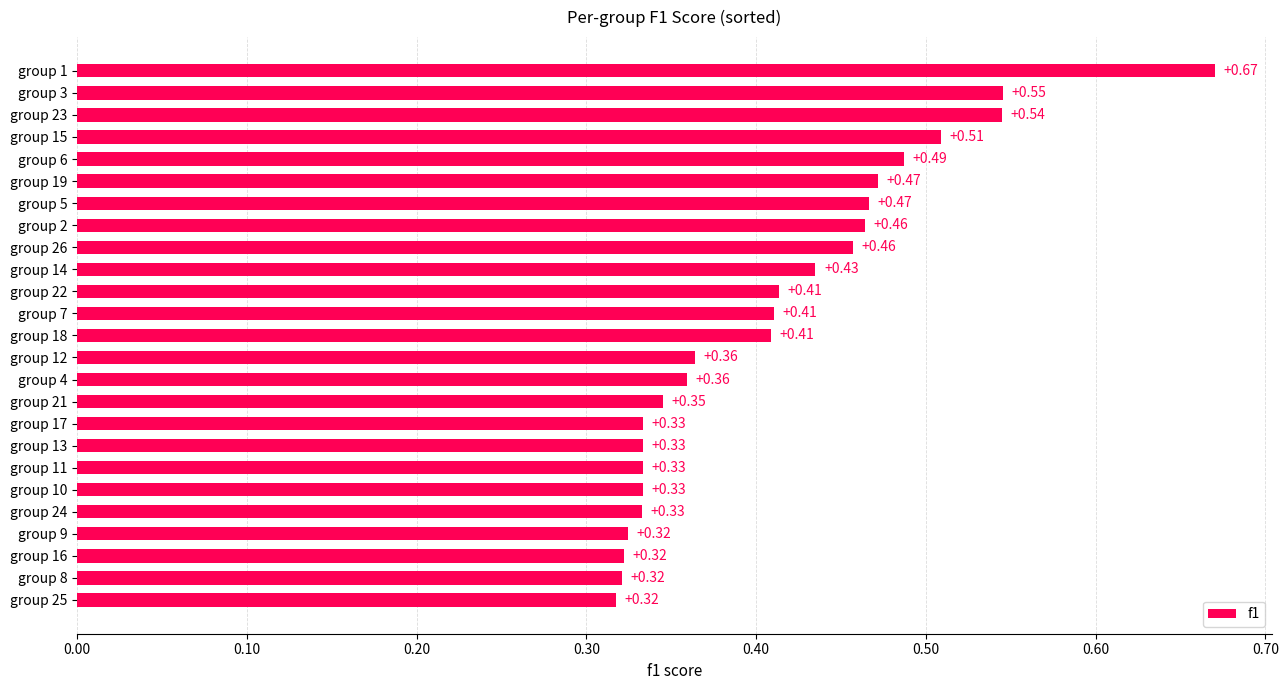

Does the chart contain any negative values?

No